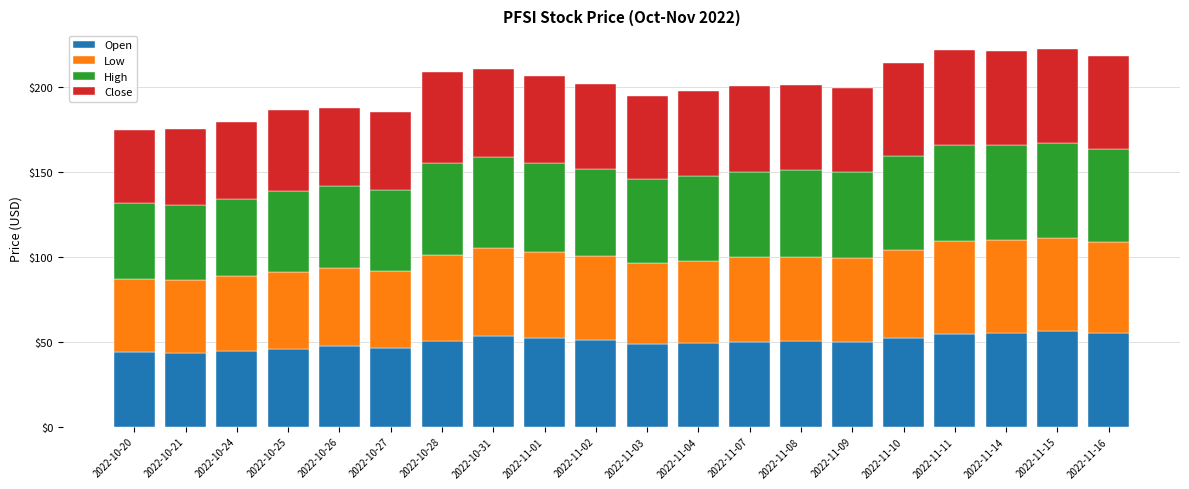

What is the total value across all series at 2022-10-28?

208.8